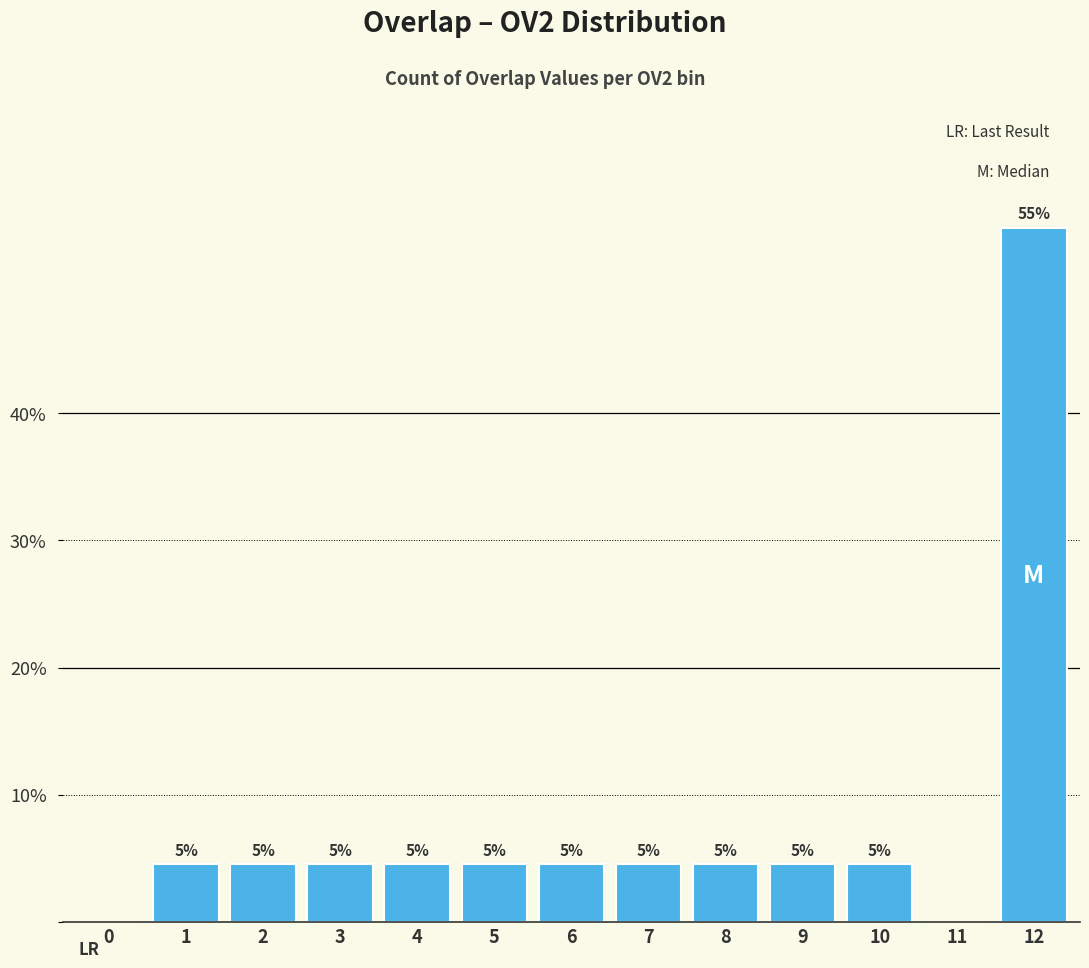

What is the value of the 4th bar from the left?

4.5